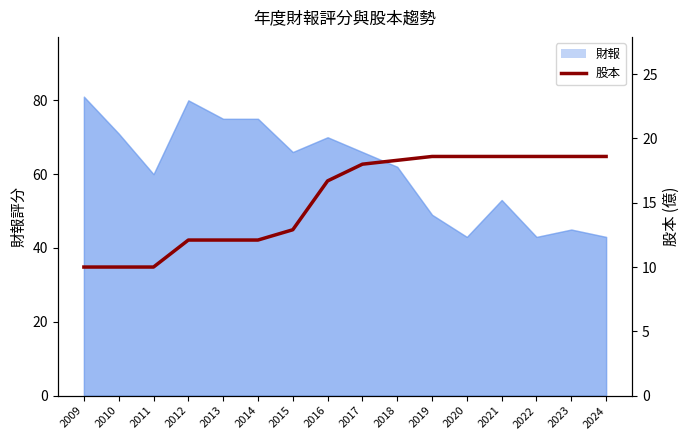

What is the difference between the second highest and second lowest values?

8.6